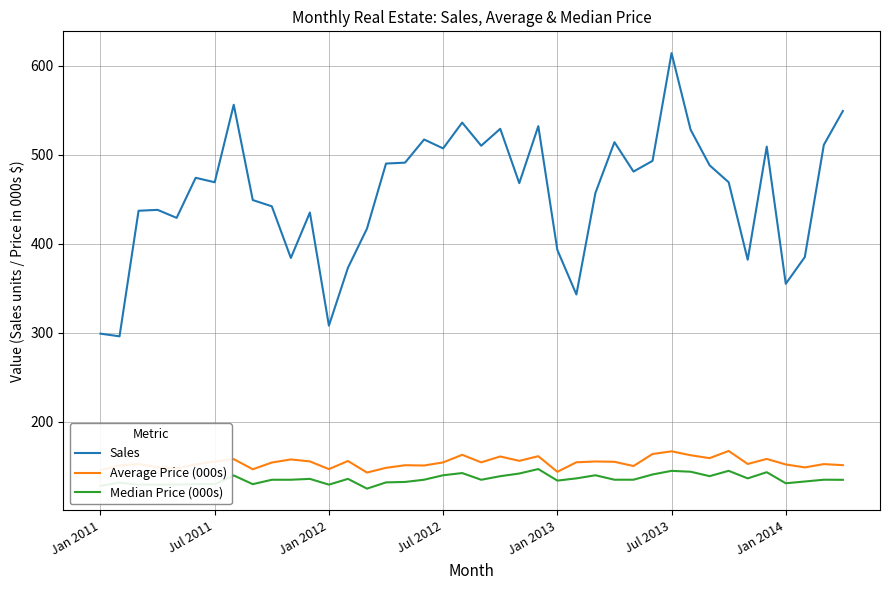

What is the difference between the maximum and minimum values in the Average Price (000s) series?

24.3